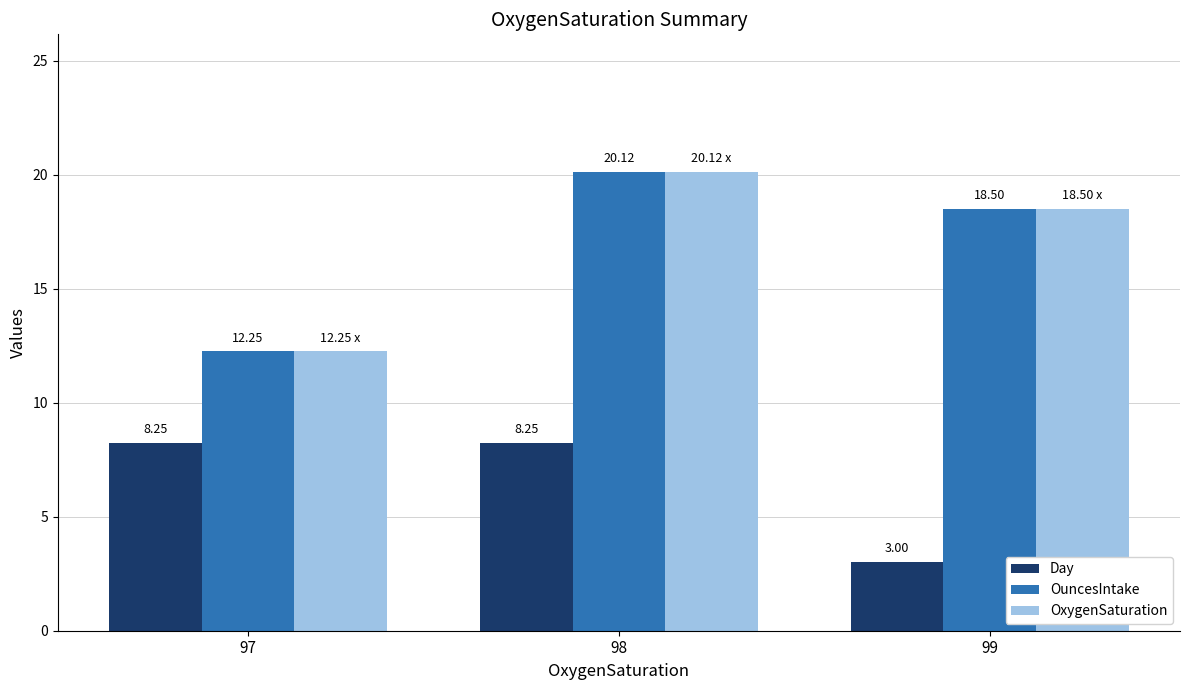

Is it true that OuncesIntake equals 20.1 at 98?

True